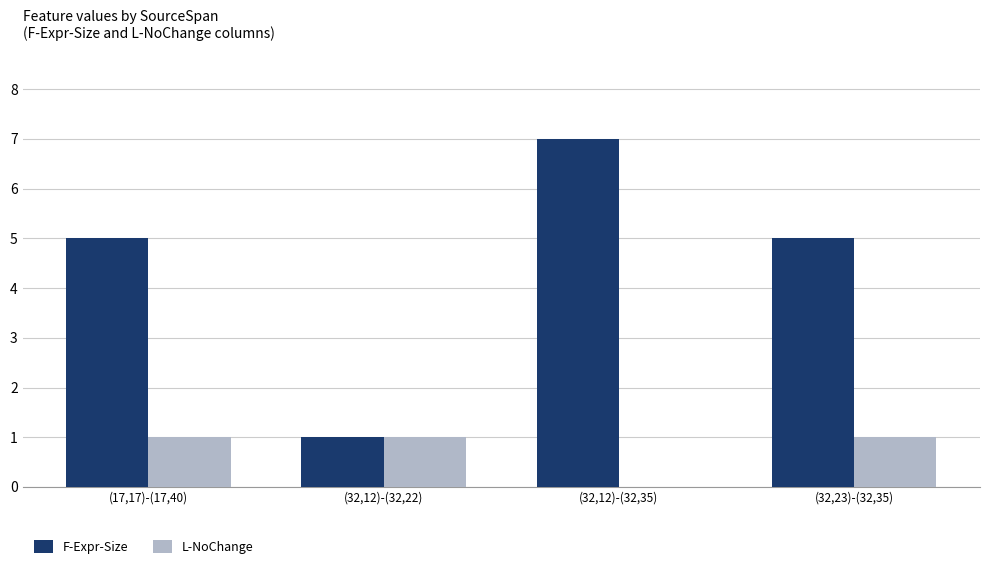

How many categories are shown in the chart?

4